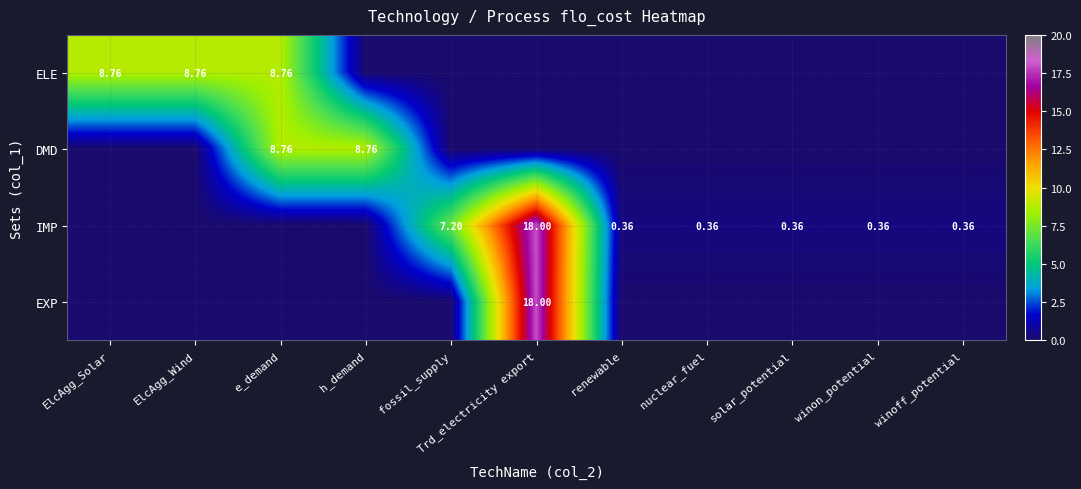

What is the difference between the highest and lowest values at winon_potential?

0.4